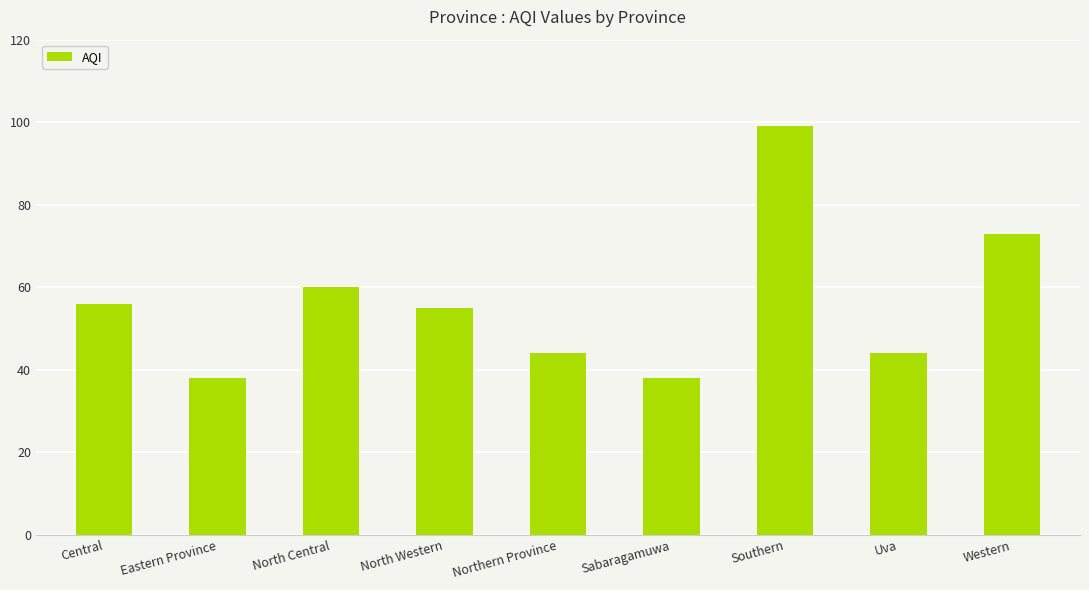

What is the minimum value shown in the chart?

38